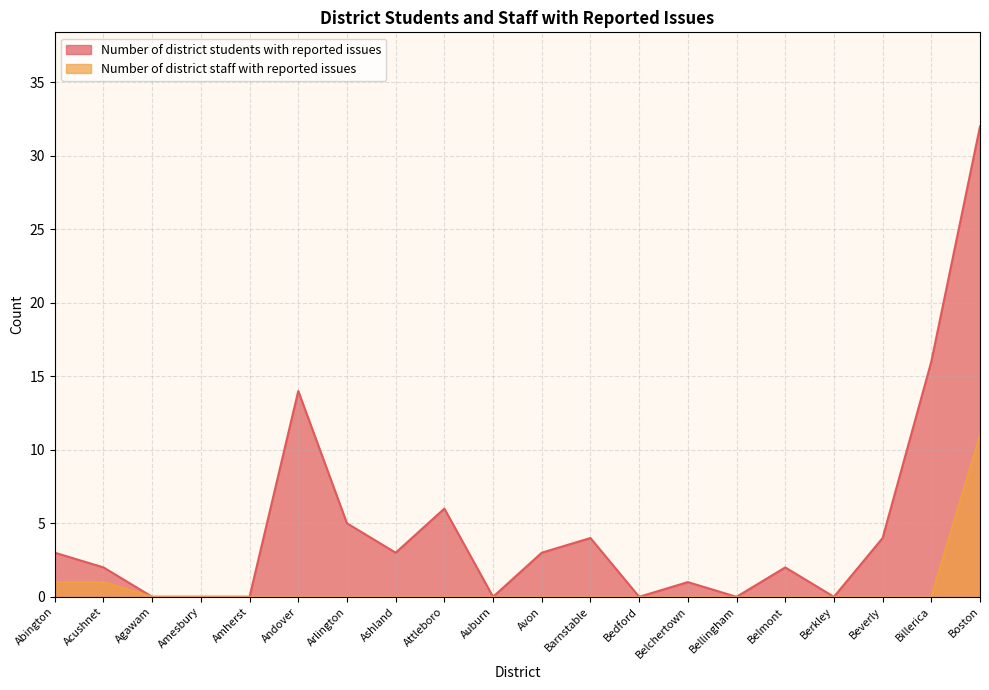

What is the difference between the second highest and minimum values in the Number of district staff with reported issues series?

1